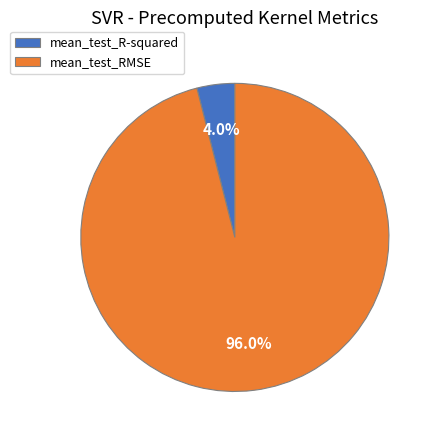

Is the sum of mean_test_RMSE and mean_test_R-squared greater than half?

Yes